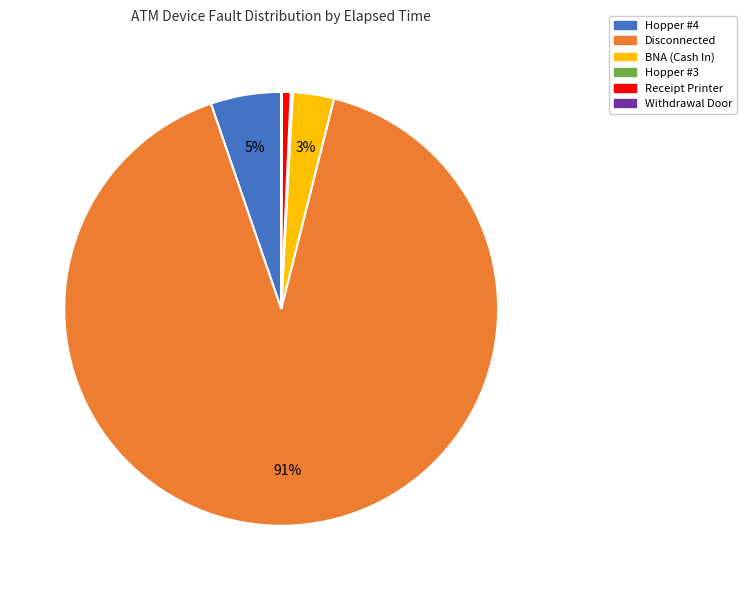

Combined, do Receipt Printer and Hopper #4 account for over 50%?

No